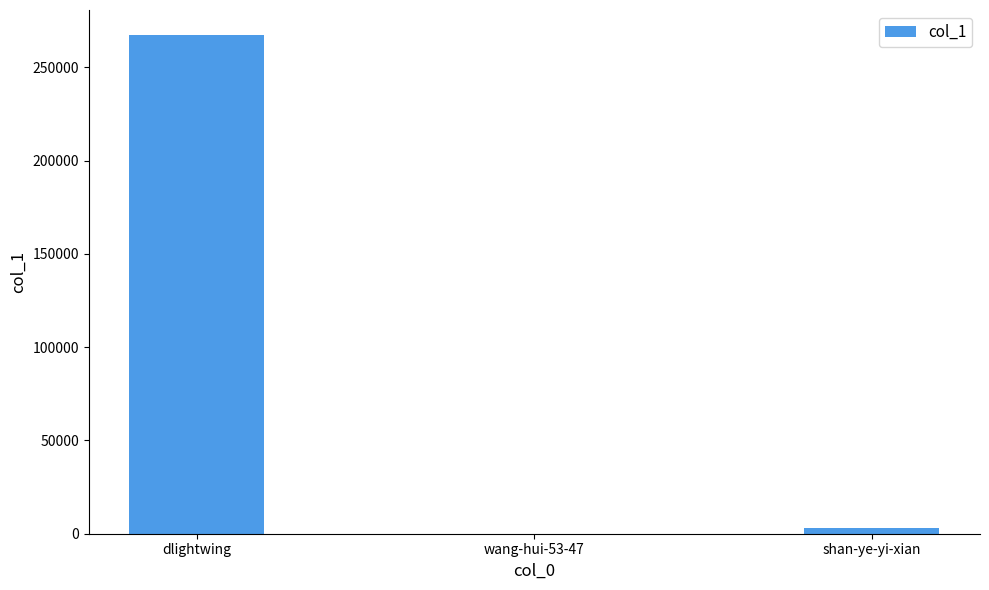

Reading left to right, transcribe all the data shown in this chart.

dlightwing=267413	wang-hui-53-47=114	shan-ye-yi-xian=3042